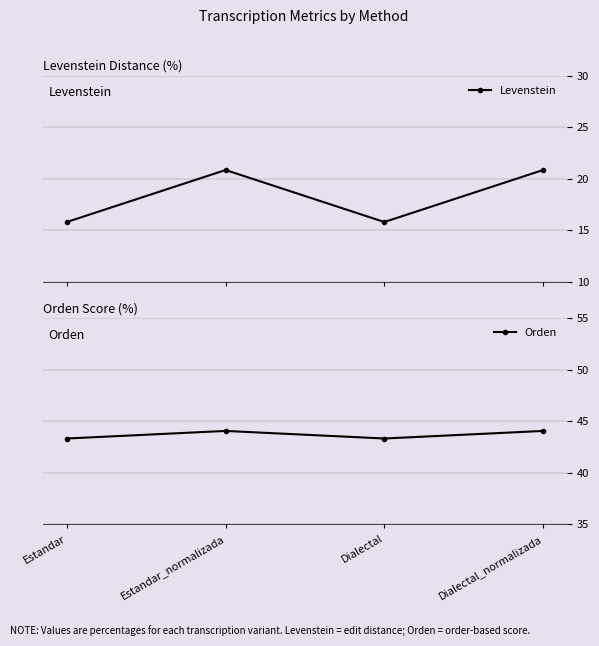

Does the chart display data point markers on the line(s)?

Yes